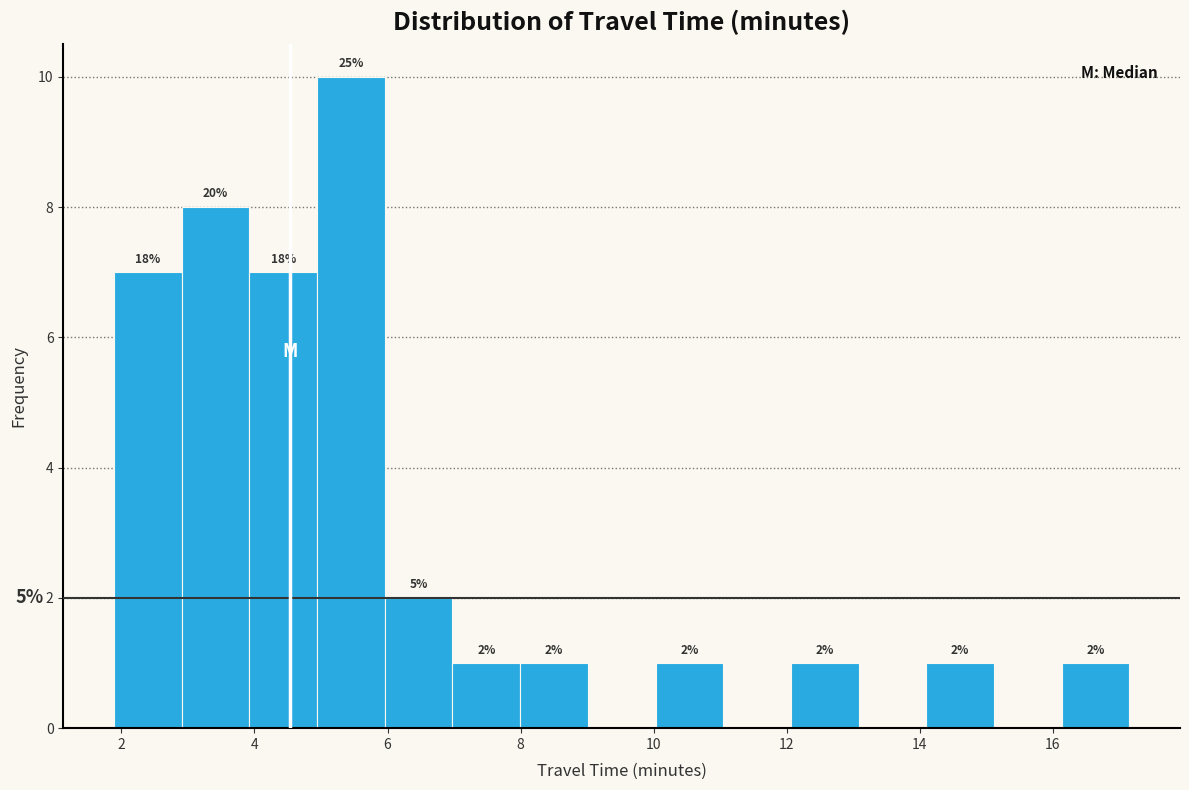

Over which range of the x-axis is the bar tallest?

5.0 to 6.0